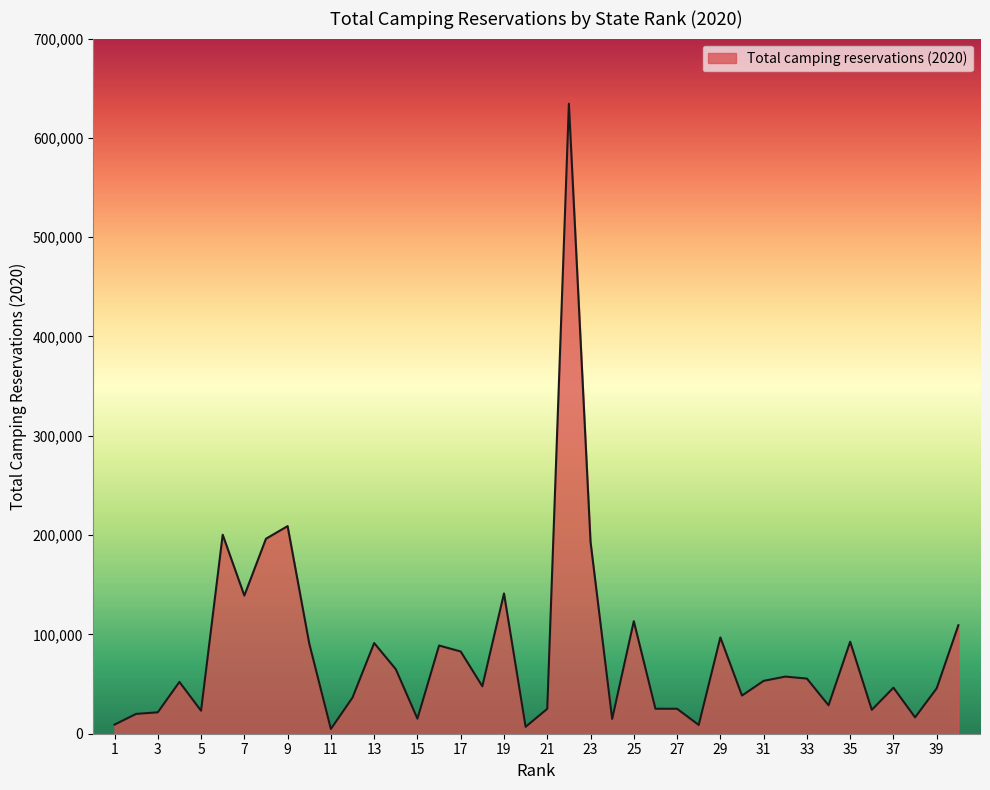

What is the greatest value displayed?

634395